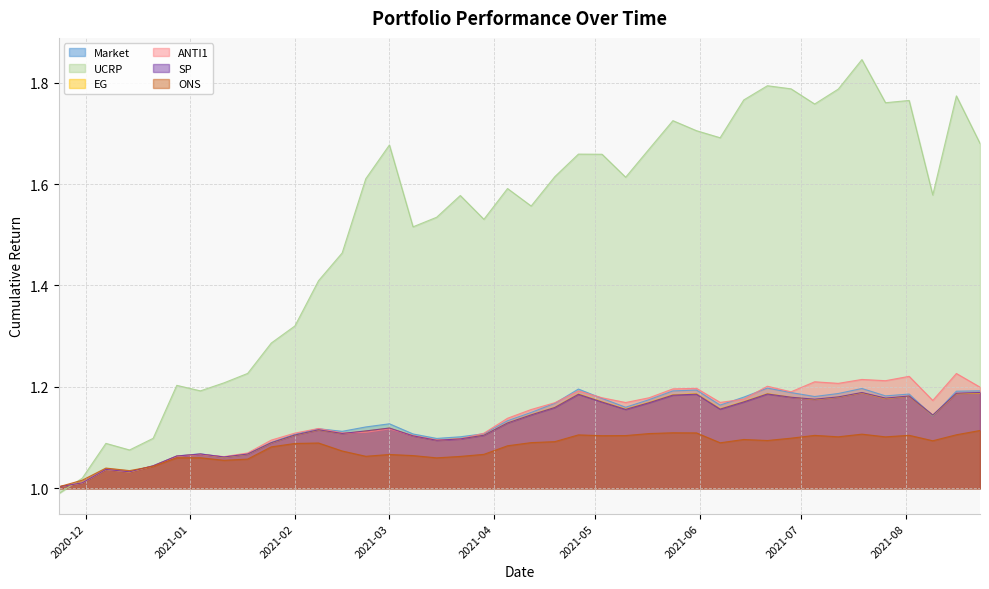

How many interior local valleys does the Market series have?

9